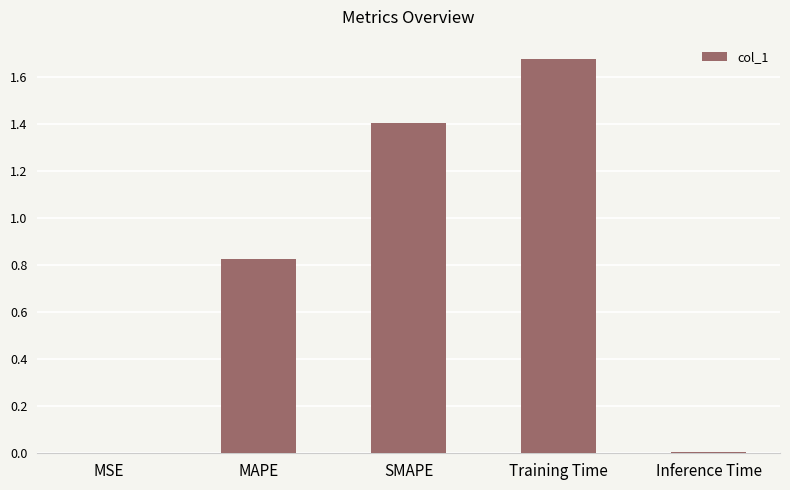

The chart shows a value of 2.4 at Training Time. True or false?

False